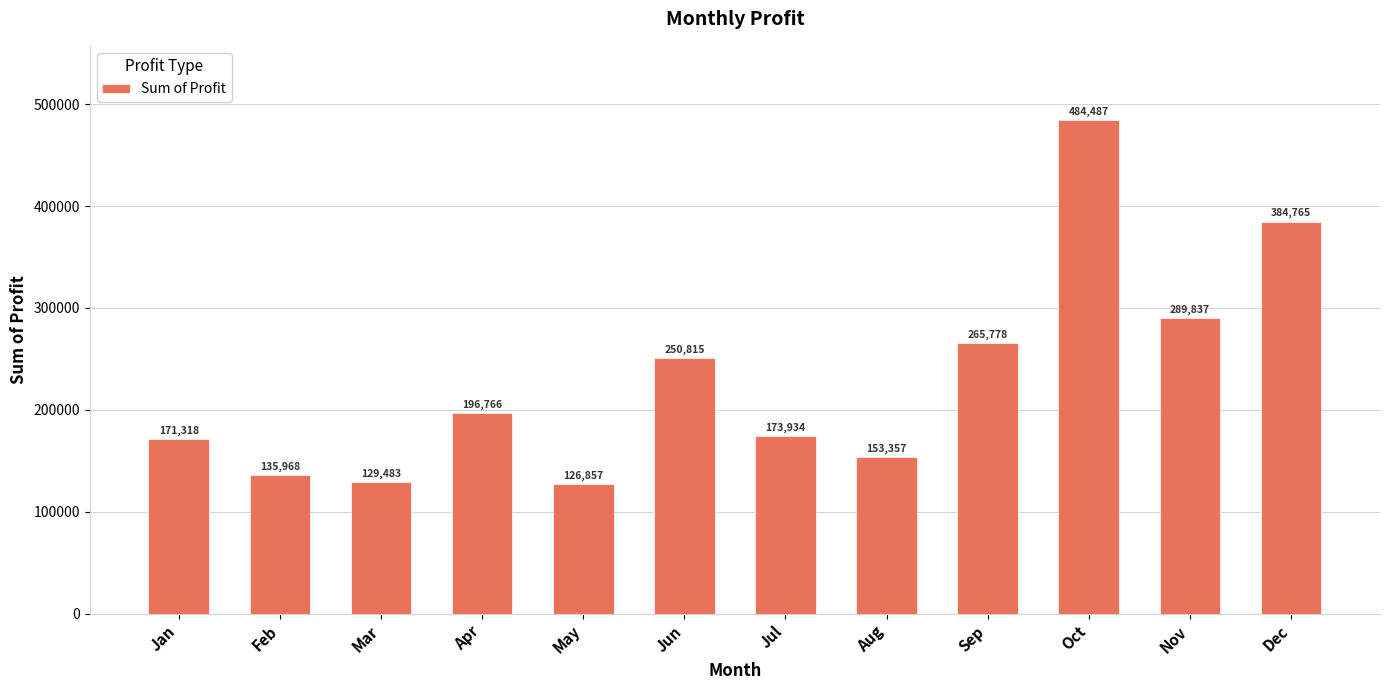

Approximately how many times larger is the value at Dec compared to Jan?

2.2